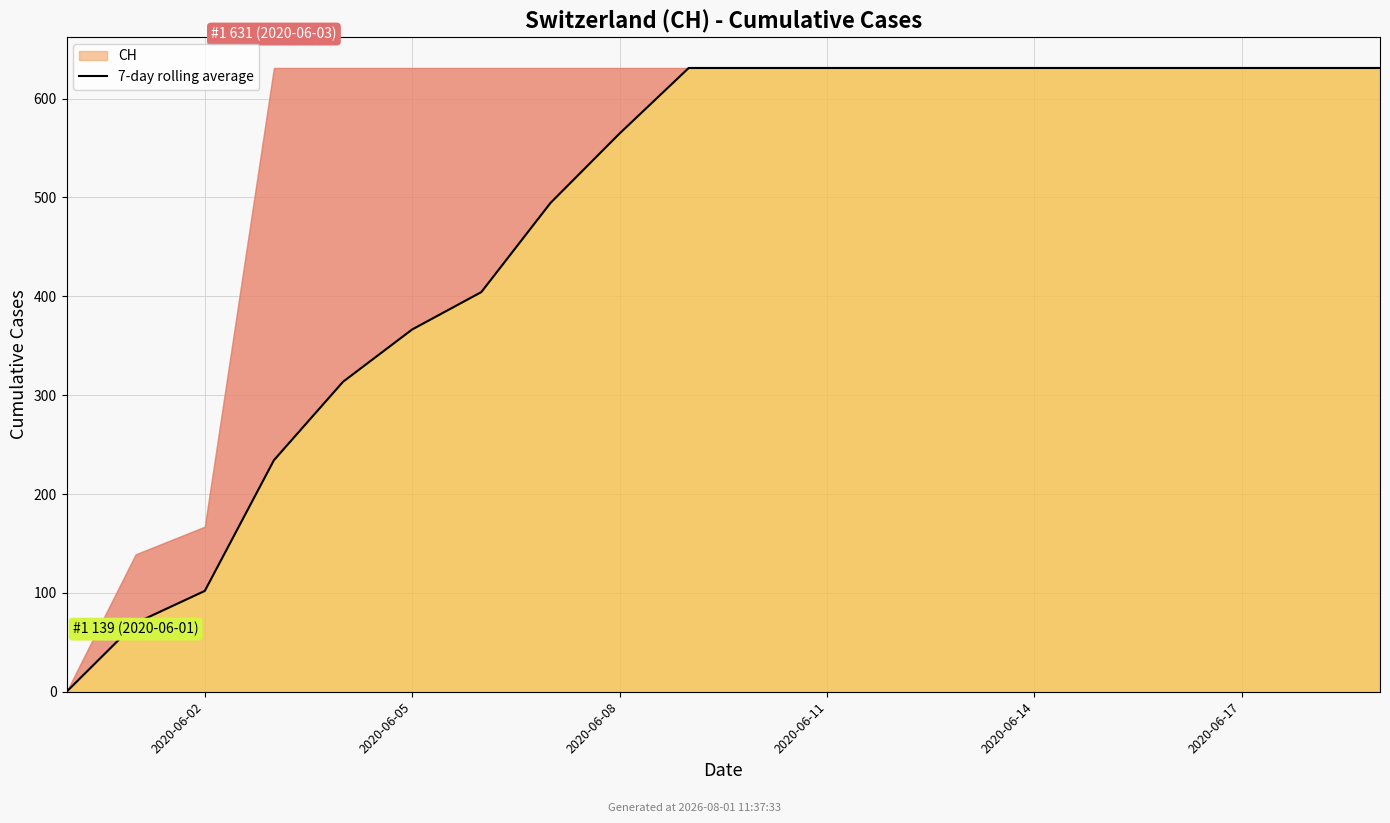

What is the label of the 10th point from the right?

10